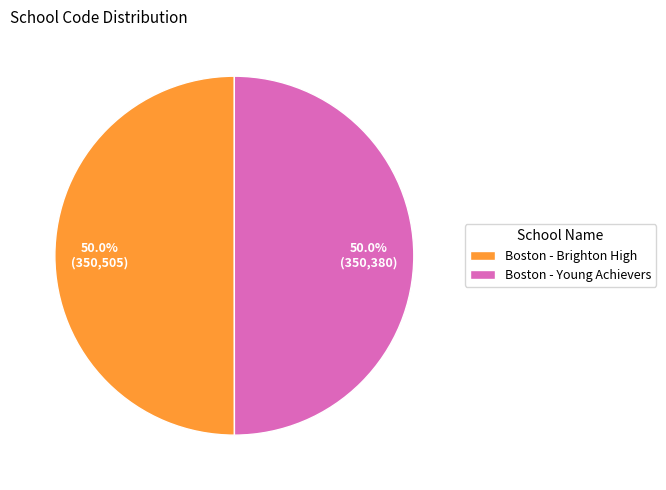

True or false: Boston - Brighton High accounts for 50% of the total.

True